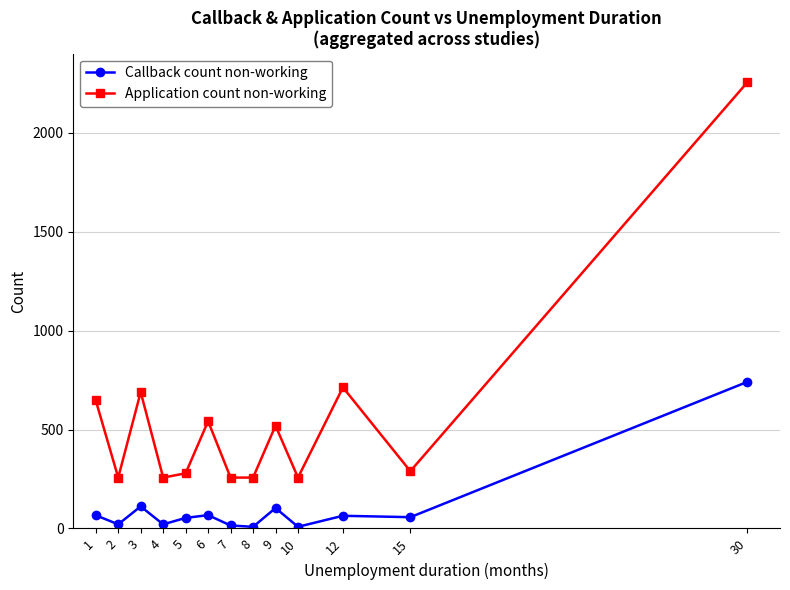

True or false: Callback count non-working has a value of 103.0 at 9.

True